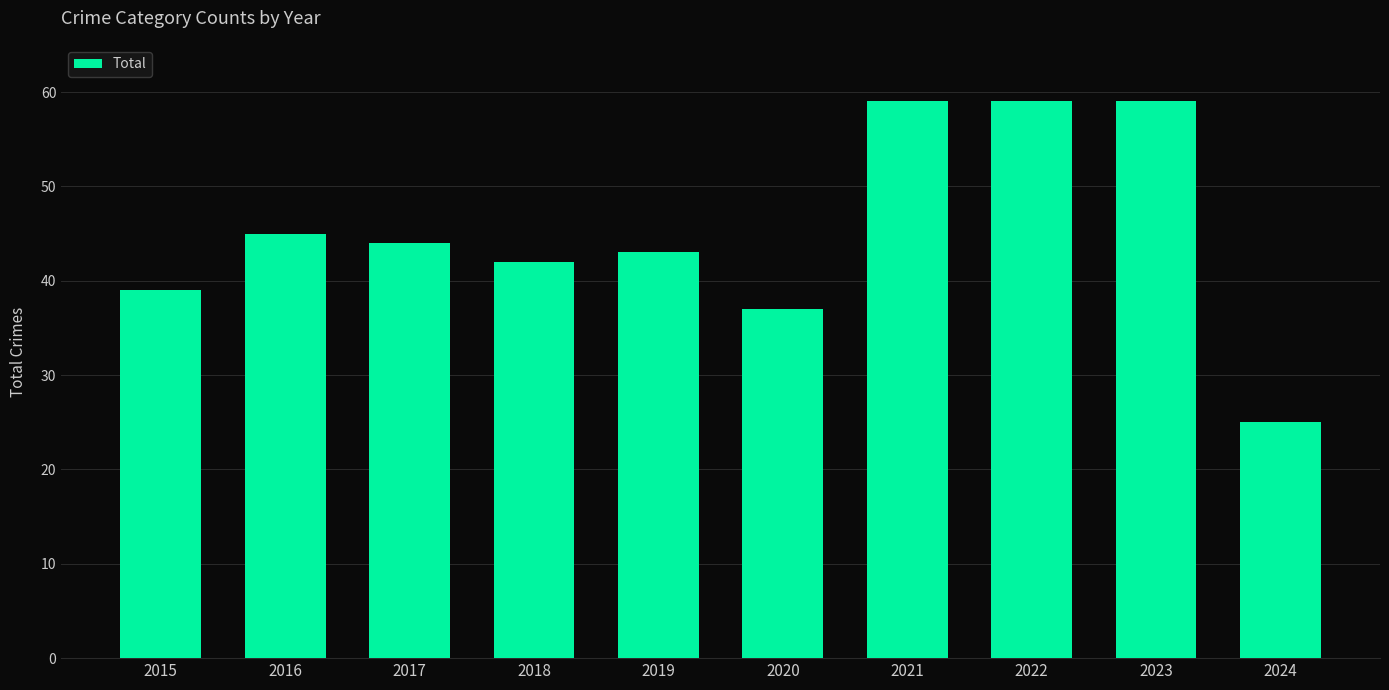

How many values are below 44?

5